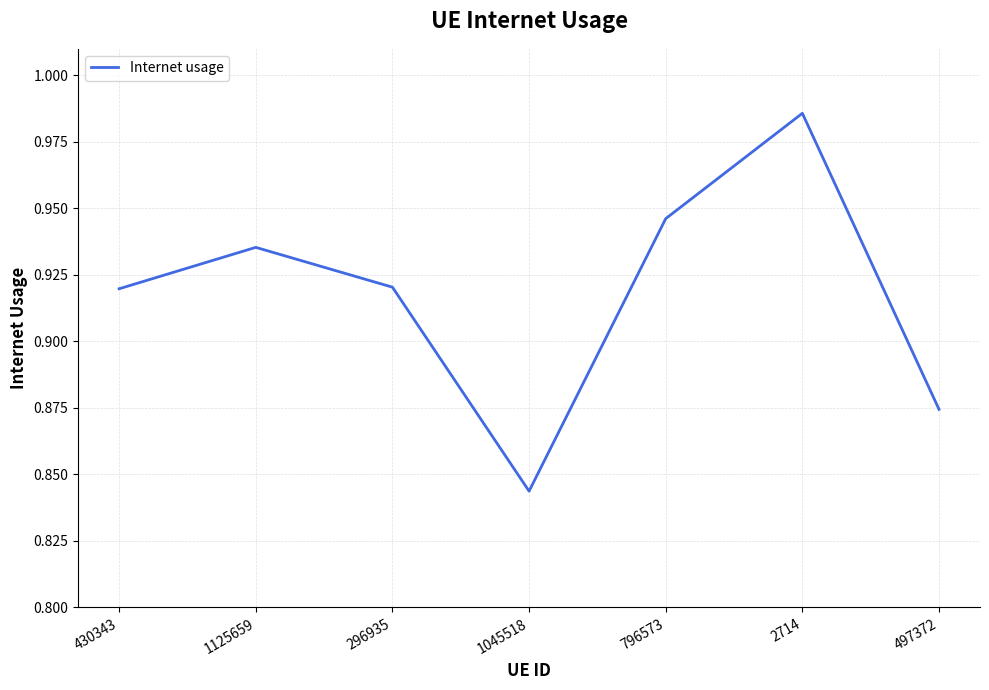

How many interior local valleys (lower than both neighbors) does the data have?

1